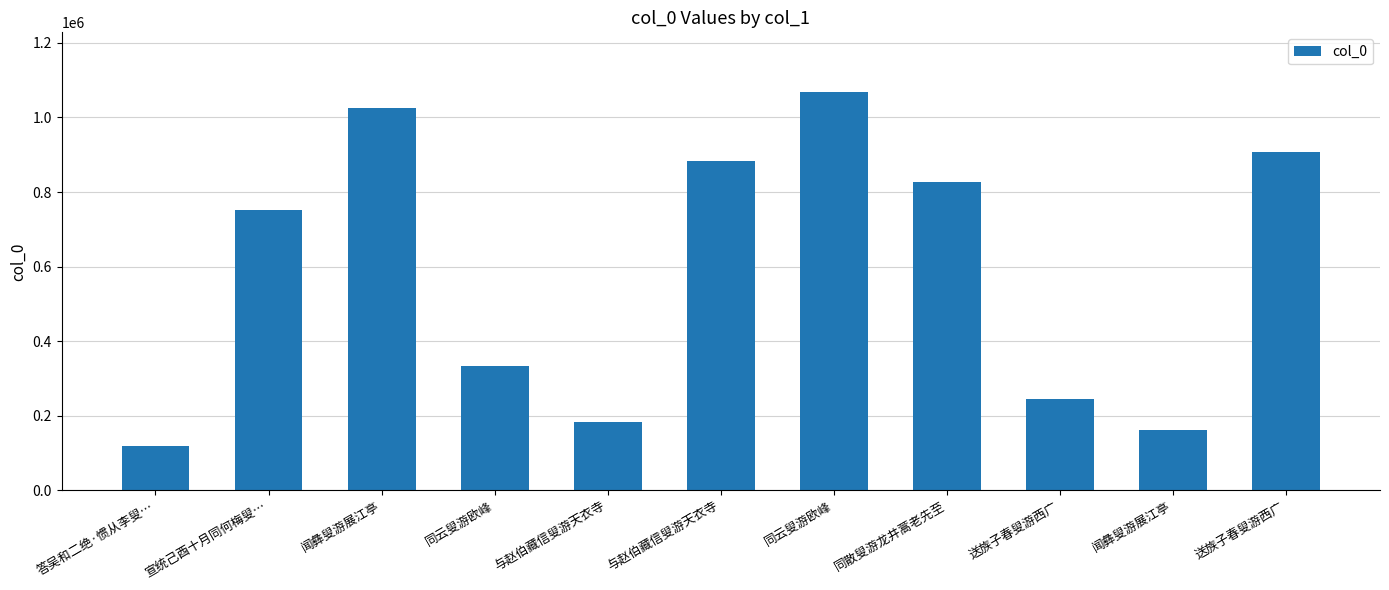

Count the number of categories in the chart.

11